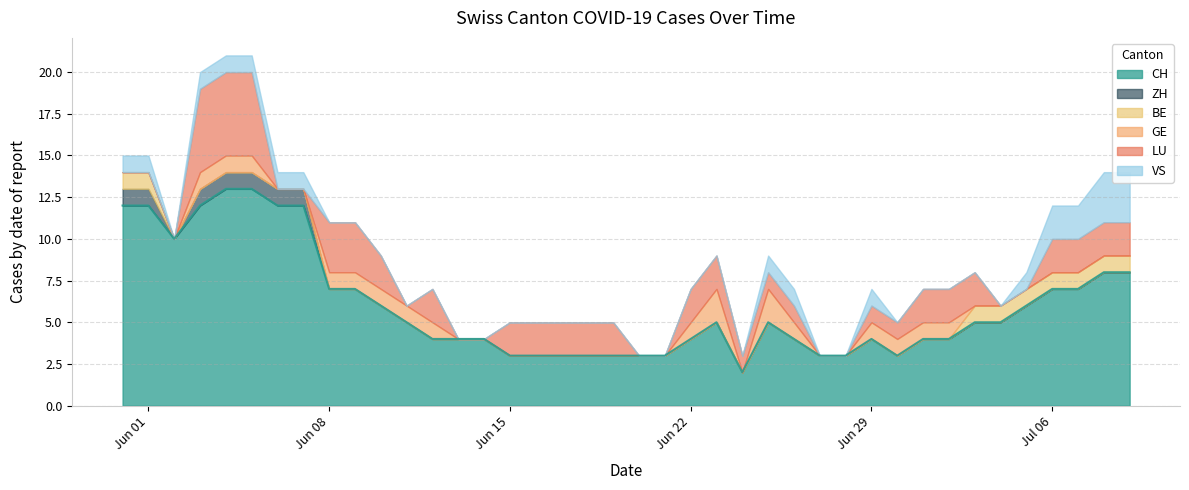

What are all the series names shown in the legend?

CH, ZH, BE, GE, LU, VS